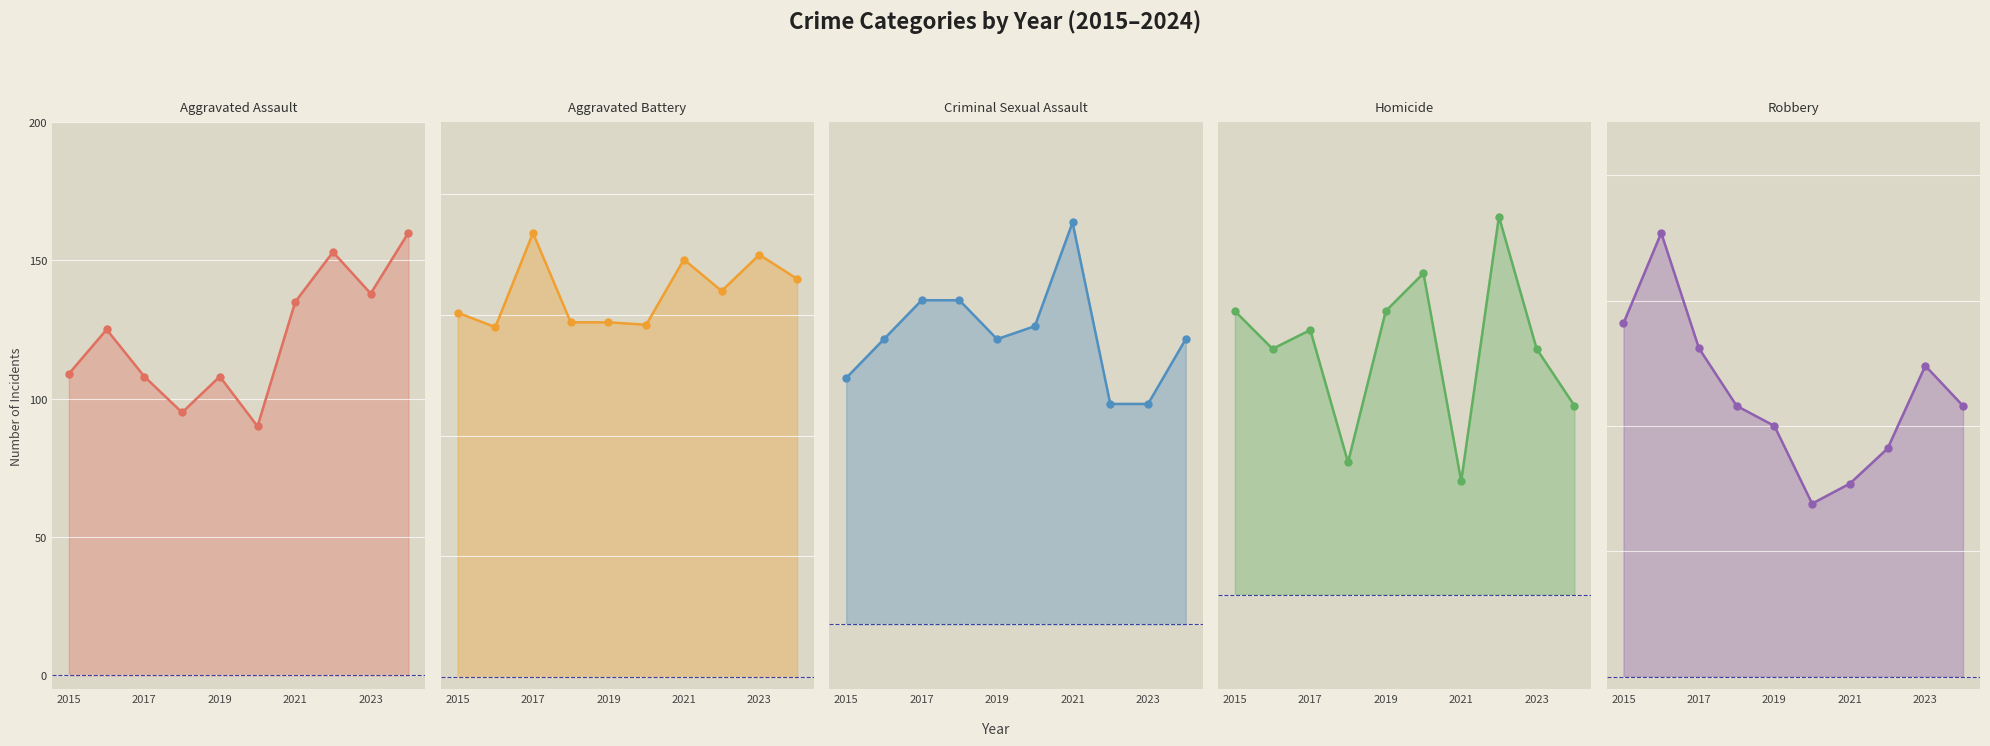

How many distinct data groups are displayed?

5